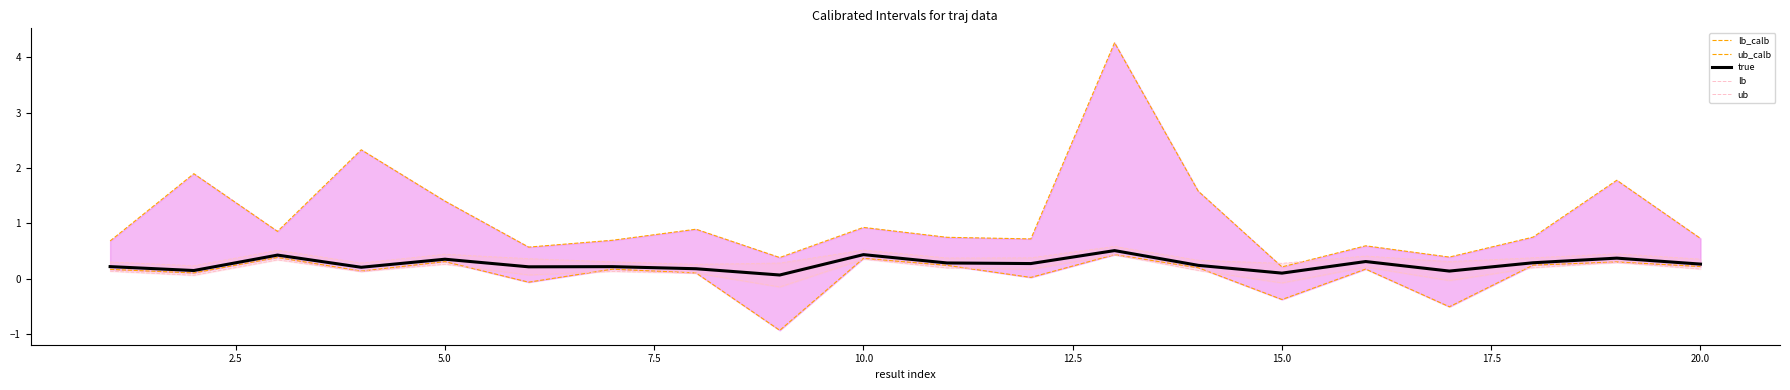

What is the minimum value shown in the chart?

-0.9